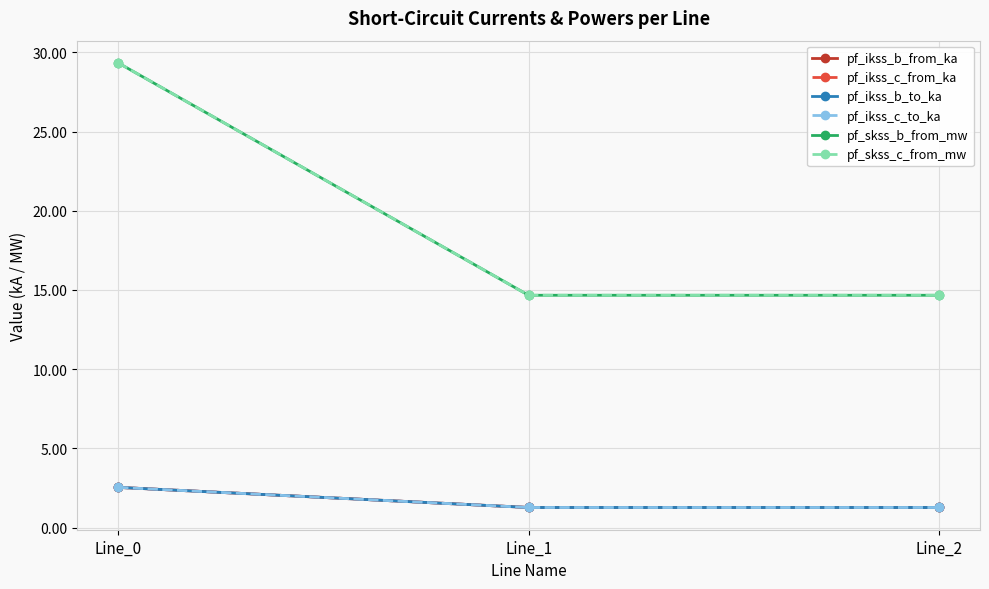

Does the chart have visible grid lines?

Yes